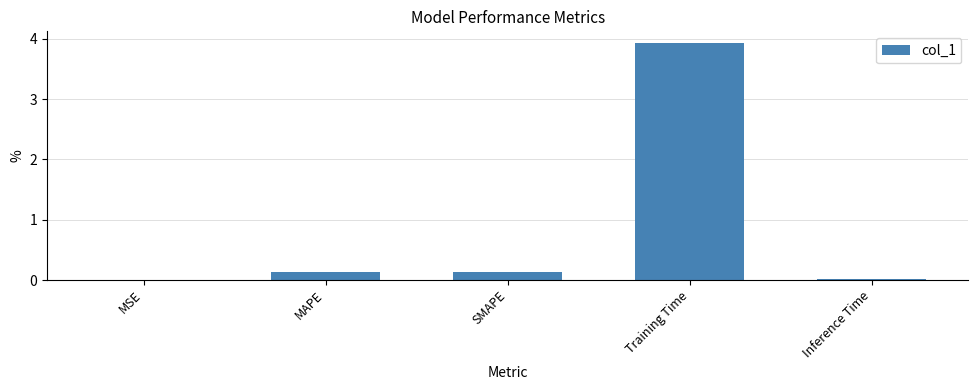

What is the average value?

0.8